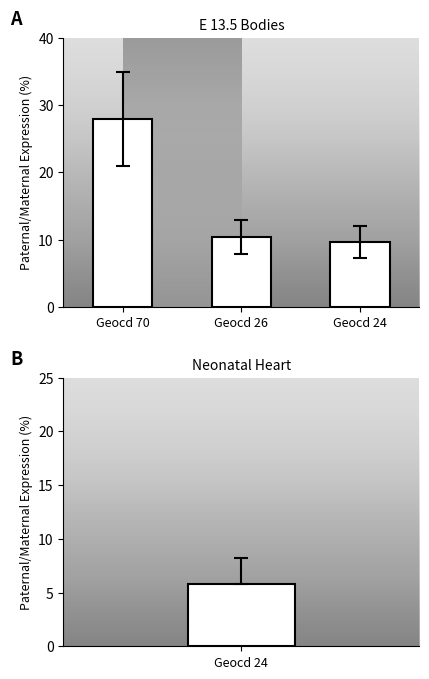

At which category does the chart reach its peak across all series?

Geocd 70